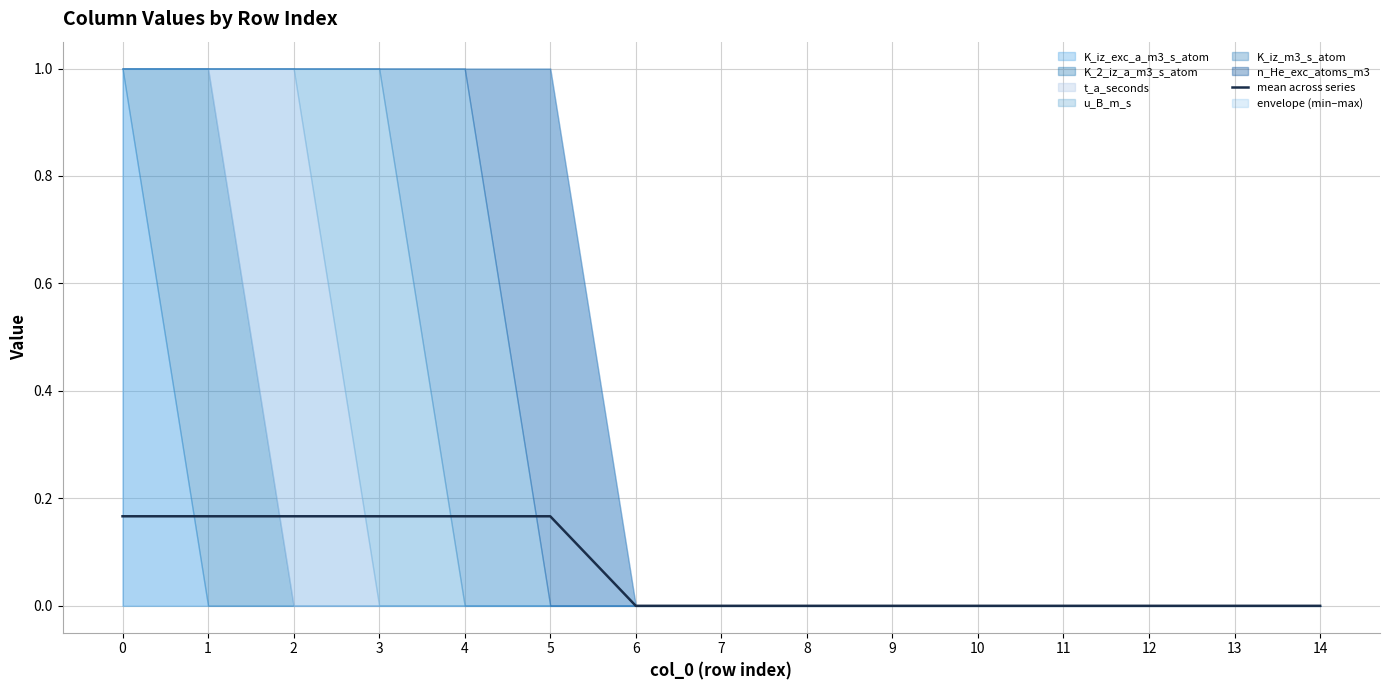

Rank the categories by value from lowest to highest.

6, 7, 8, 9, 10, 11, 12, 13, 14, 0, 1, 2, 3, 4, 5